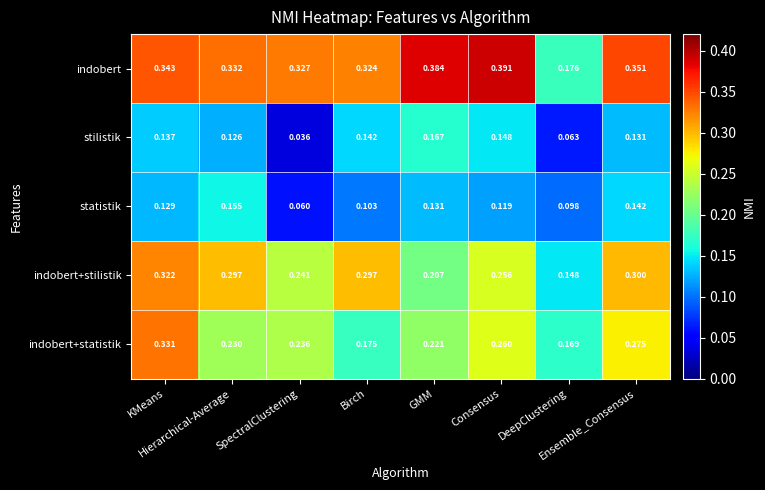

Which series has the largest total across all categories?

indobert